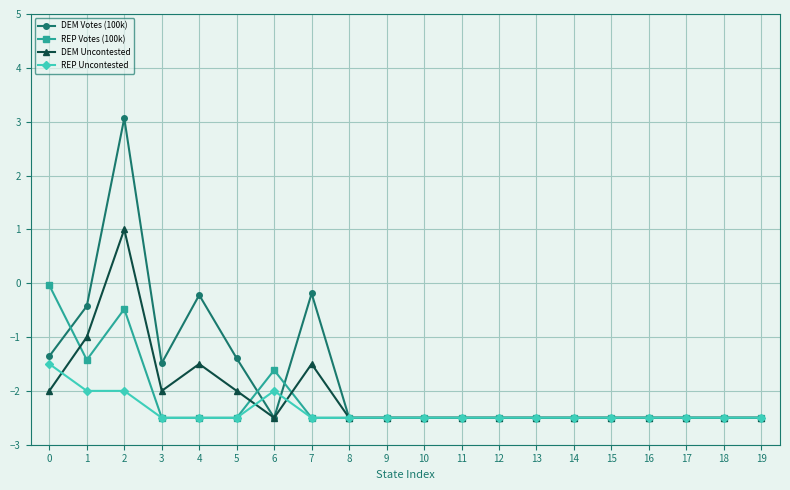

How many data points in DEM Votes (100k) are above -2?

7